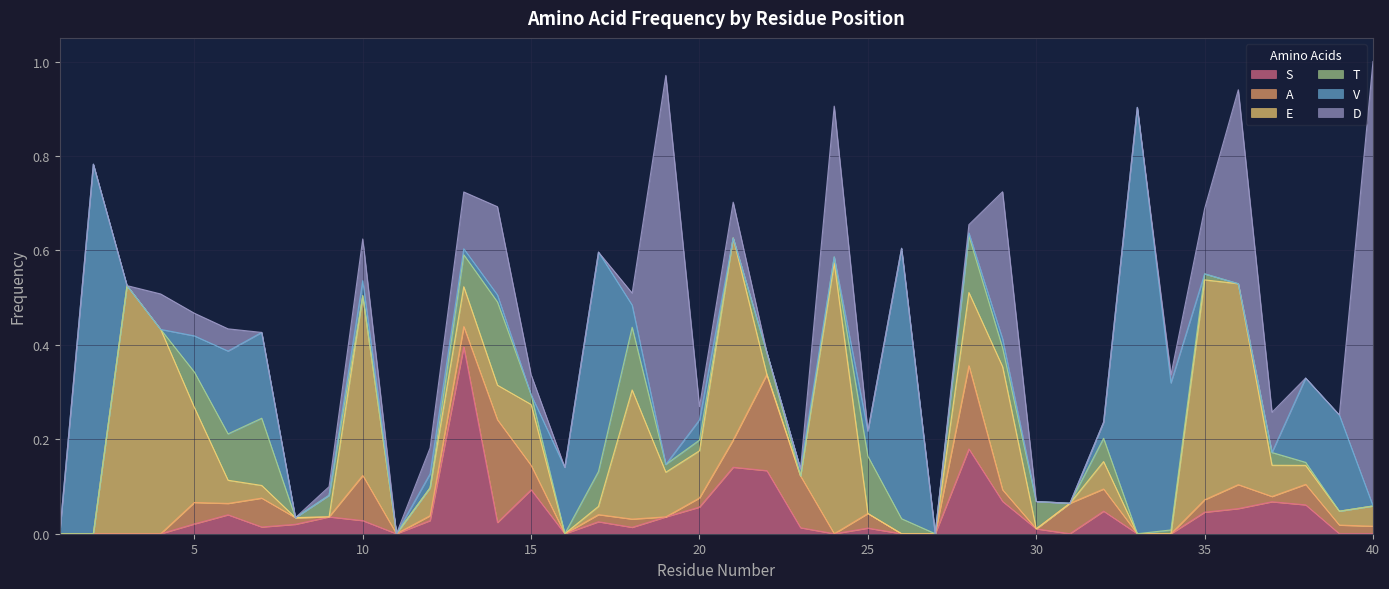

Reading right to left, transcribe all the data shown in this chart.

S: 40=0.0	39=0.0	38=0.1	37=0.1	36=0.1	35=0.0	34=0.0	33=0.0	32=0.0	31=0.0	30=0.0	29=0.1	28=0.2	27=0.0	26=0.0	25=0.0	24=0.0	23=0.0	22=0.1	21=0.1	20=0.1	19=0.0	18=0.0	17=0.0	16=0.0	15=0.1	14=0.0	13=0.4	12=0.0	11=0.0	10=0.0	9=0.0	8=0.0	7=0.0	6=0.0	5=0.0	4=0.0	3=0.0	2=0.0	1=0.0
A: 40=0.0	39=0.0	38=0.0	37=0.0	36=0.1	35=0.0	34=0.0	33=0.0	32=0.0	31=0.1	30=0.0	29=0.0	28=0.2	27=0.0	26=0.0	25=0.0	24=0.0	23=0.1	22=0.2	21=0.1	20=0.0	19=0.0	18=0.0	17=0.0	16=0.0	15=0.1	14=0.2	13=0.0	12=0.0	11=0.0	10=0.1	9=0.0	8=0.0	7=0.1	6=0.0	5=0.0	4=0.0	3=0.0	2=0.0	1=0.0
E: 40=0.0	39=0.0	38=0.0	37=0.1	36=0.4	35=0.5	34=0.0	33=0.0	32=0.1	31=0.0	30=0.0	29=0.3	28=0.2	27=0.0	26=0.0	25=0.0	24=0.6	23=0.0	22=0.0	21=0.4	20=0.1	19=0.1	18=0.3	17=0.0	16=0.0	15=0.1	14=0.1	13=0.1	12=0.1	11=0.0	10=0.4	9=0.0	8=0.0	7=0.0	6=0.0	5=0.2	4=0.4	3=0.5	2=0.0	1=0.0
T: 40=0.0	39=0.0	38=0.0	37=0.0	36=0.0	35=0.0	34=0.0	33=0.0	32=0.0	31=0.0	30=0.1	29=0.0	28=0.1	27=0.0	26=0.0	25=0.1	24=0.0	23=0.0	22=0.0	21=0.0	20=0.0	19=0.0	18=0.1	17=0.1	16=0.0	15=0.0	14=0.2	13=0.1	12=0.0	11=0.0	10=0.0	9=0.0	8=0.0	7=0.1	6=0.1	5=0.1	4=0.0	3=0.0	2=0.0	1=0.0
V: 40=0.0	39=0.2	38=0.2	37=0.0	36=0.0	35=0.0	34=0.3	33=0.9	32=0.0	31=0.0	30=0.0	29=0.0	28=0.0	27=0.0	26=0.6	25=0.1	24=0.0	23=0.0	22=0.0	21=0.0	20=0.0	19=0.0	18=0.0	17=0.5	16=0.1	15=0.0	14=0.0	13=0.0	12=0.0	11=0.0	10=0.0	9=0.0	8=0.0	7=0.2	6=0.2	5=0.1	4=0.0	3=0.0	2=0.8	1=0.0
D: 40=0.9	39=0.0	38=0.0	37=0.1	36=0.4	35=0.1	34=0.0	33=0.0	32=0.0	31=0.0	30=0.0	29=0.3	28=0.0	27=0.0	26=0.0	25=0.0	24=0.3	23=0.0	22=0.0	21=0.1	20=0.0	19=0.8	18=0.0	17=0.0	16=0.0	15=0.0	14=0.2	13=0.1	12=0.1	11=0.0	10=0.1	9=0.0	8=0.0	7=0.0	6=0.0	5=0.0	4=0.1	3=0.0	2=0.0	1=0.0